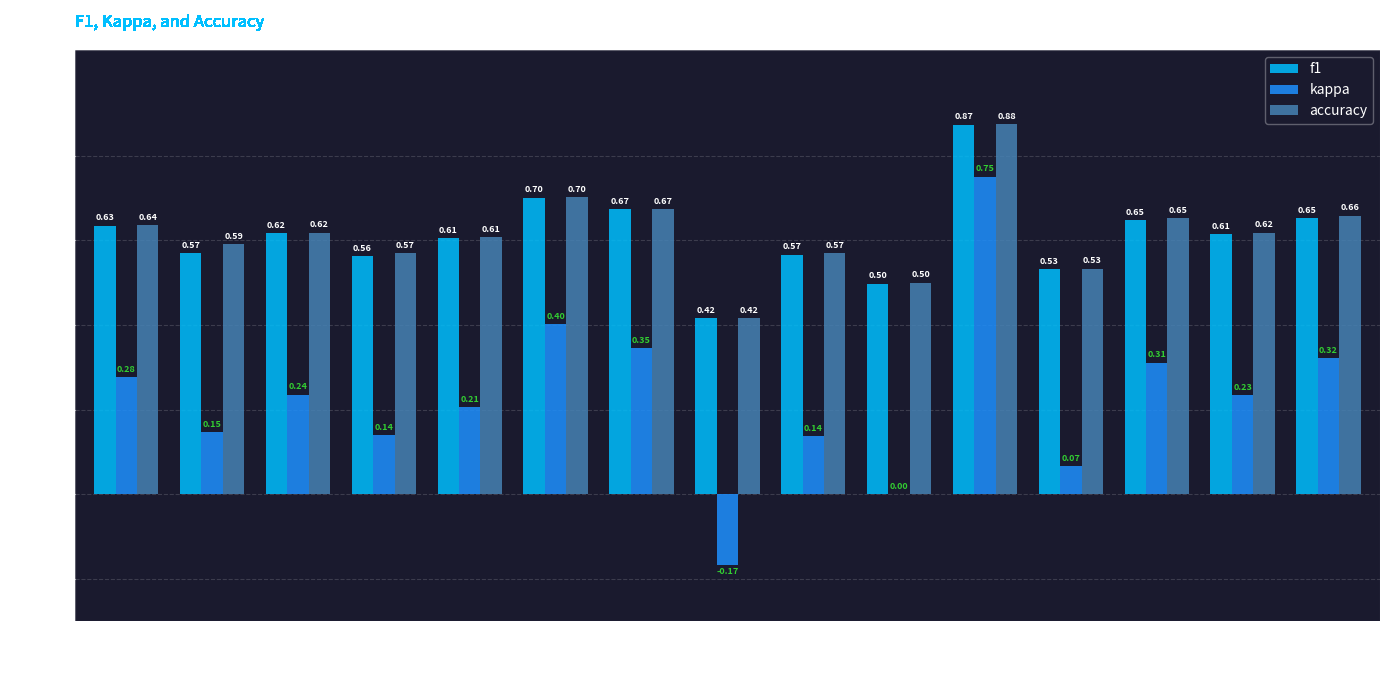

The value of kappa at 11 is 1.1. True or false?

False